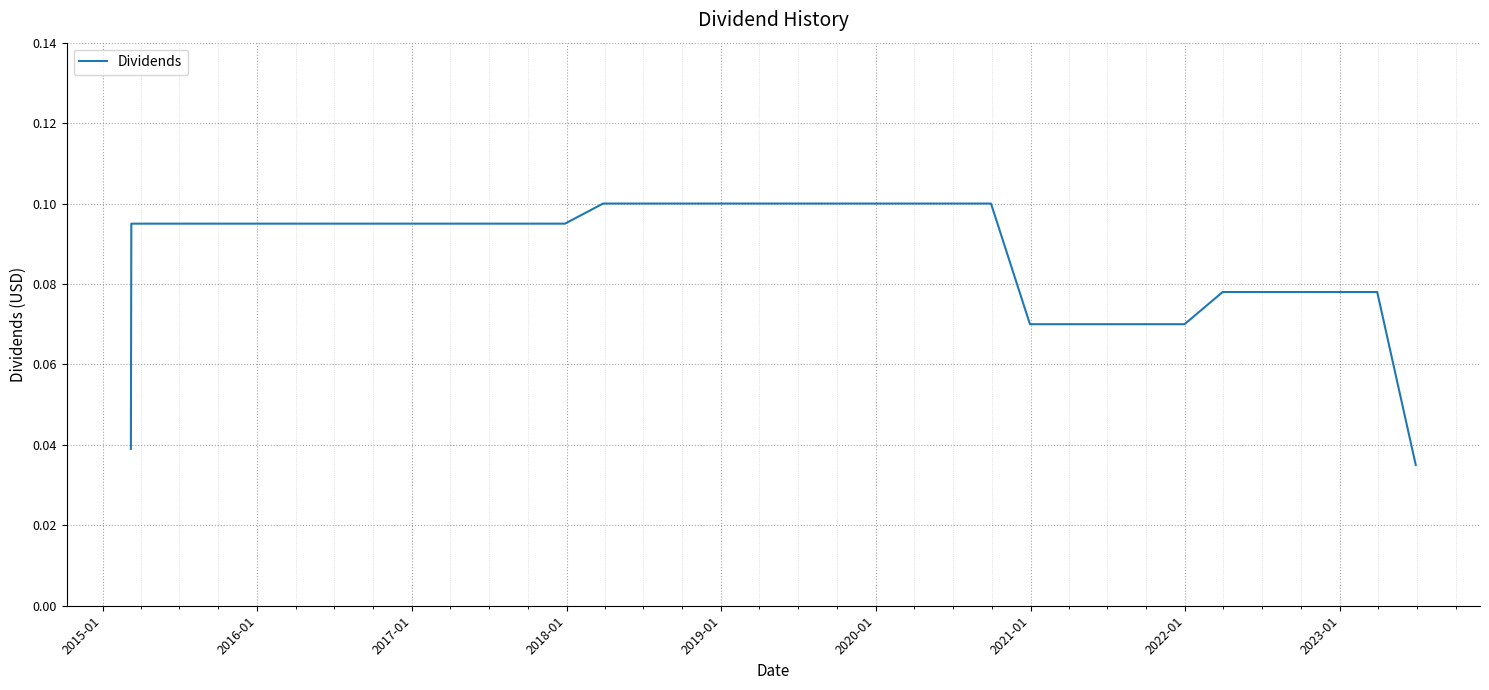

How many lines are shown in the chart?

1